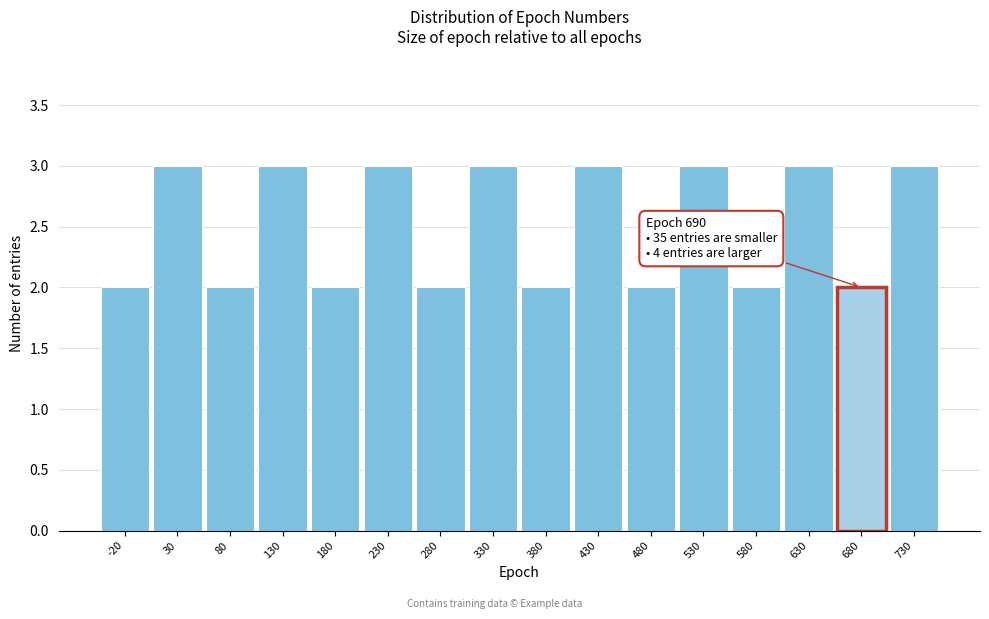

Reading right to left, extract all data points from this chart.

3	2	3	2	3	2	3	2	3	2	3	2	3	2	3	2